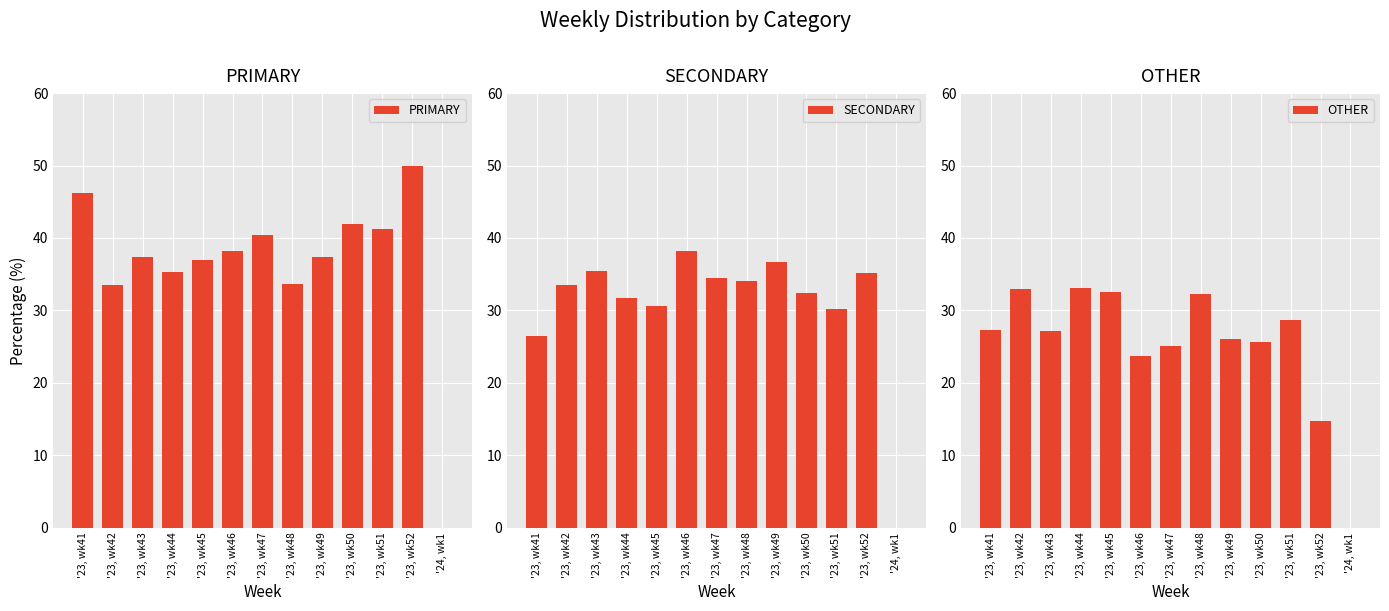

How many positive values does the SECONDARY series have?

12